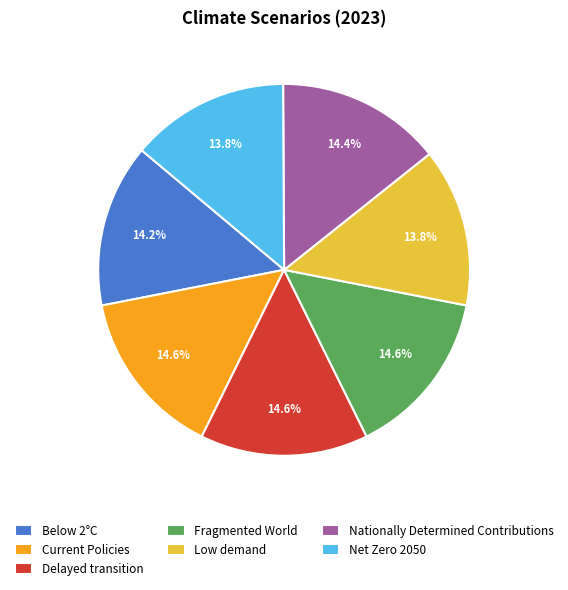

Is Fragmented World the majority of the pie?

No